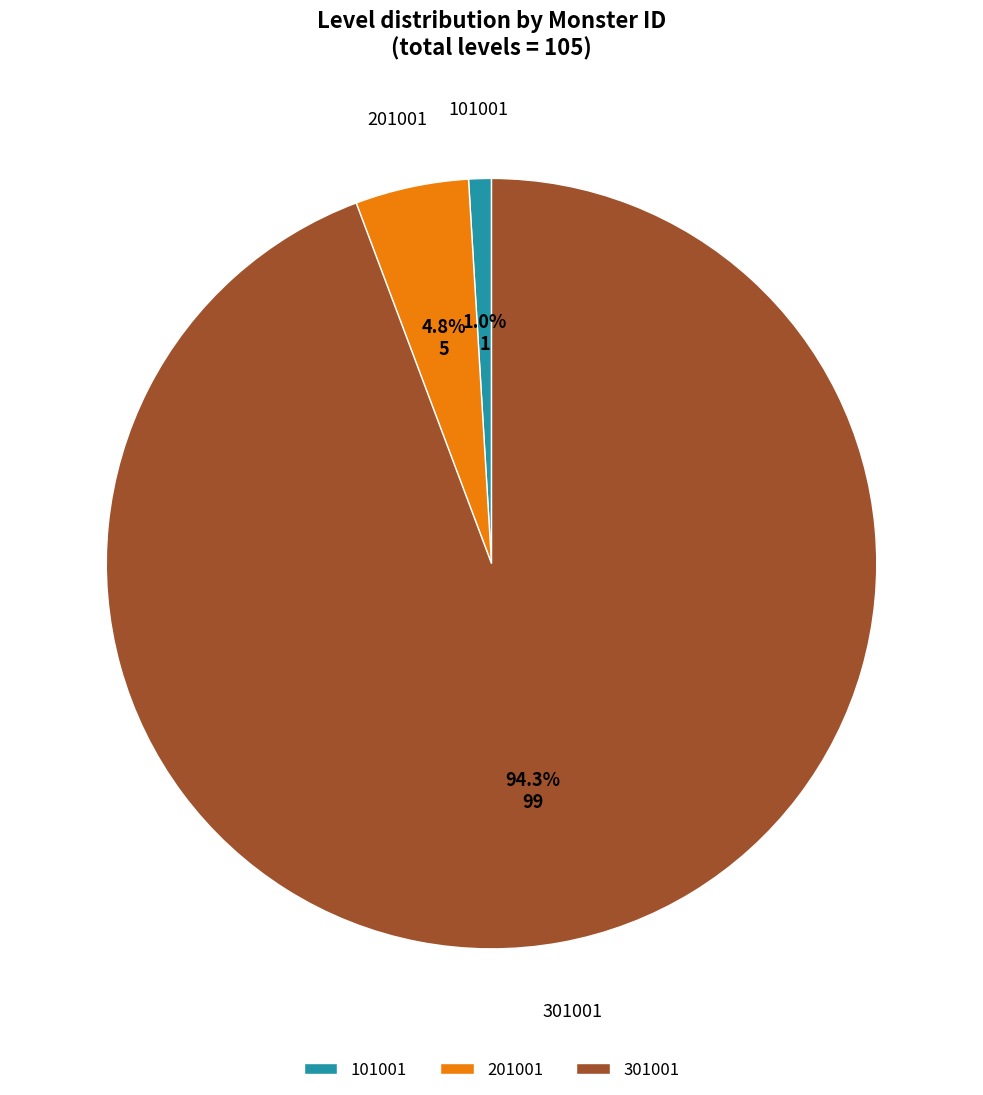

Do 101001 and 201001 together represent more than half of the pie?

No